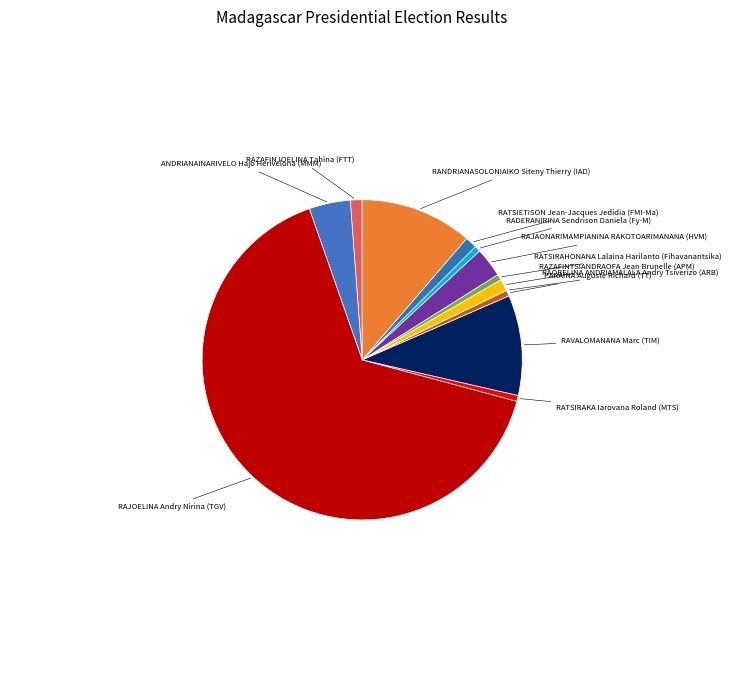

Which category has the smallest portion of the pie?

RAOBELINA ANDRIAMALALA Andry Tsiverizo (ARB)